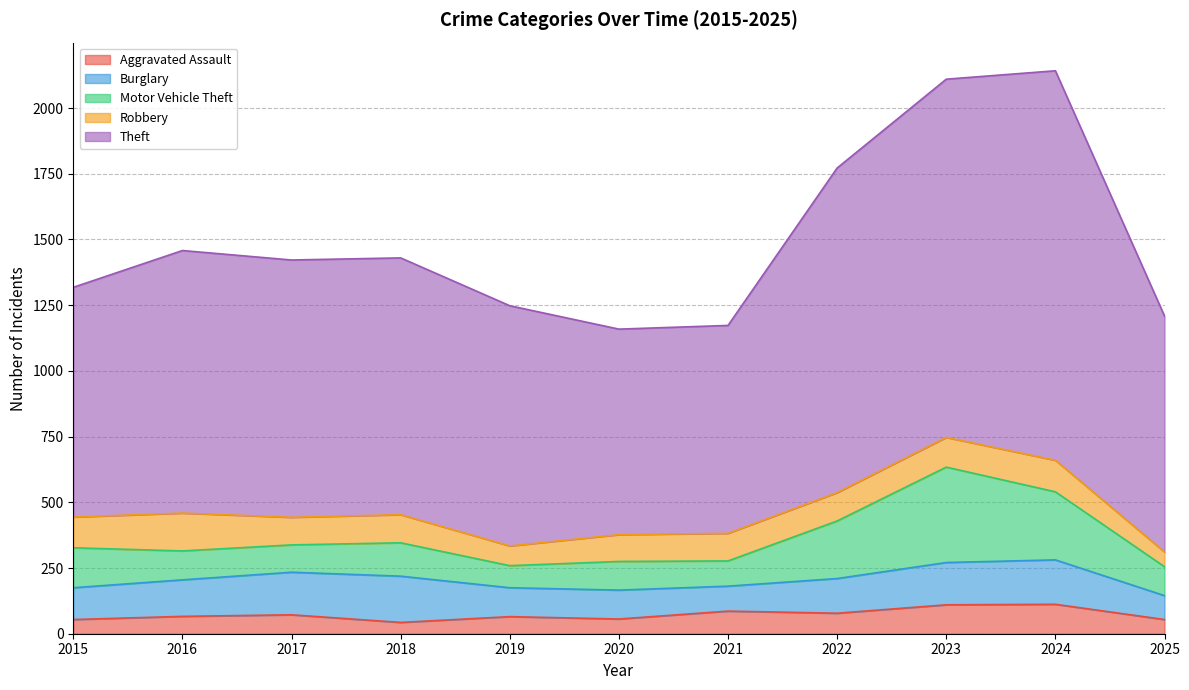

Which category has the highest value in the Theft series?

2024